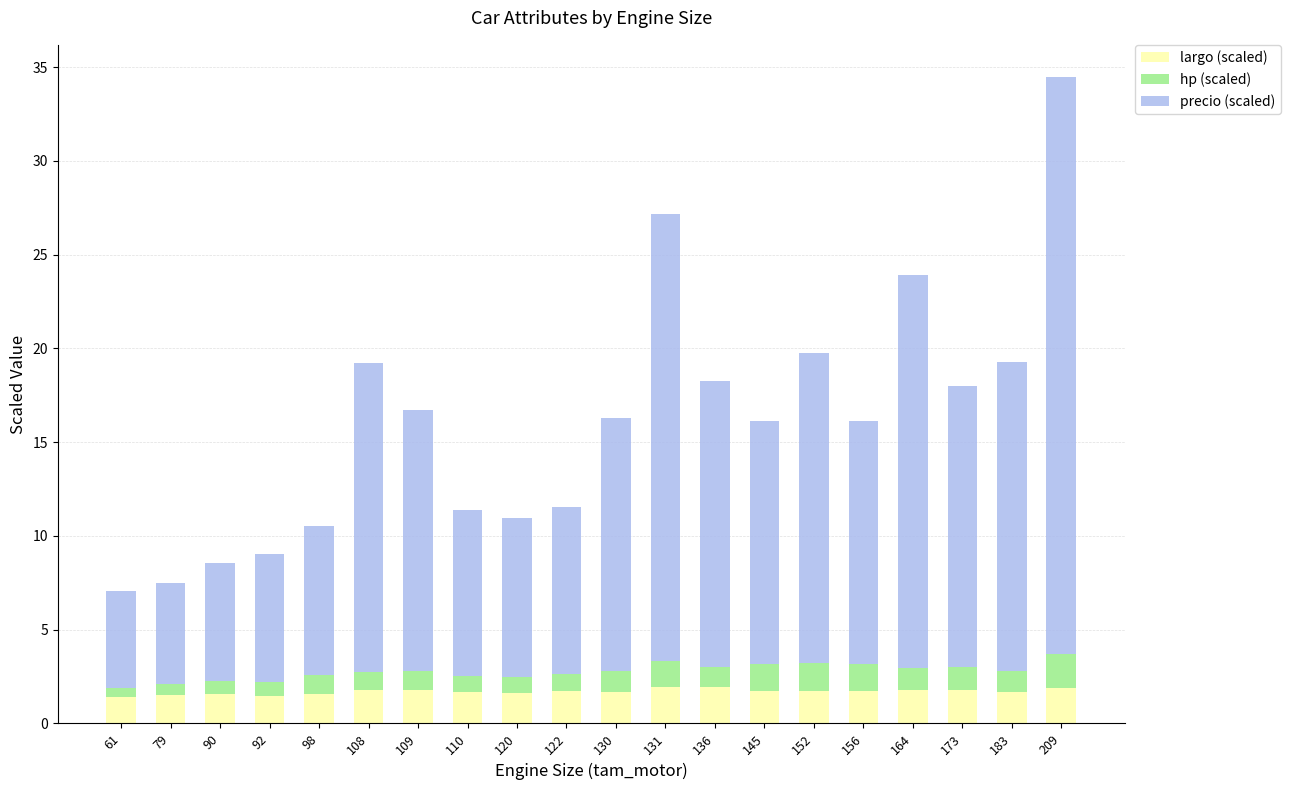

What is the approximate value of largo (scaled) at 130?

1.7